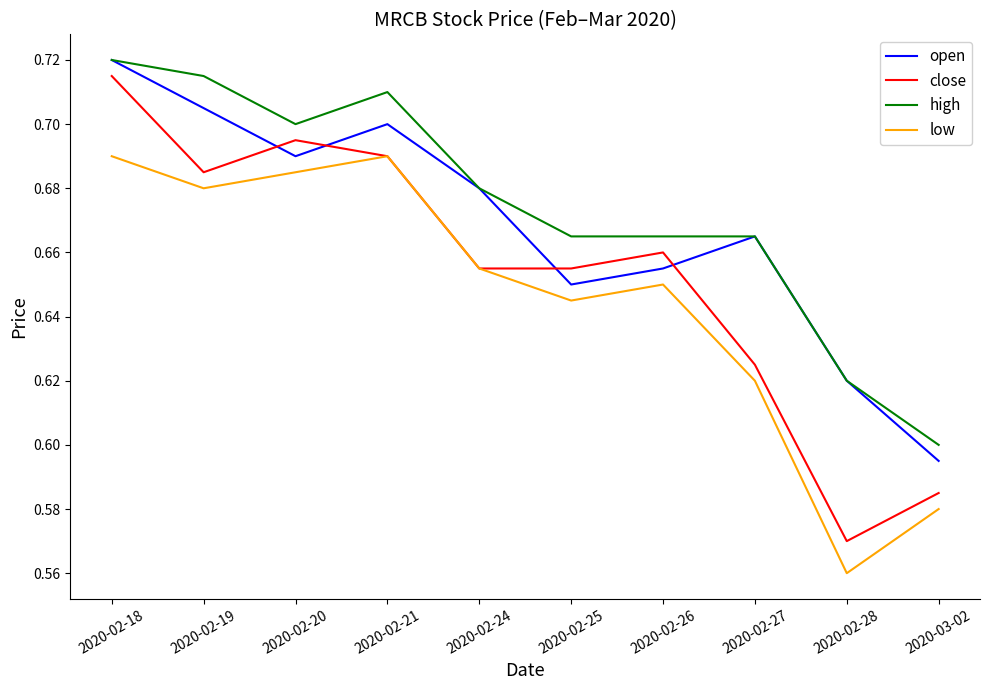

After their last crossing, which series has the higher values: close or open?

open